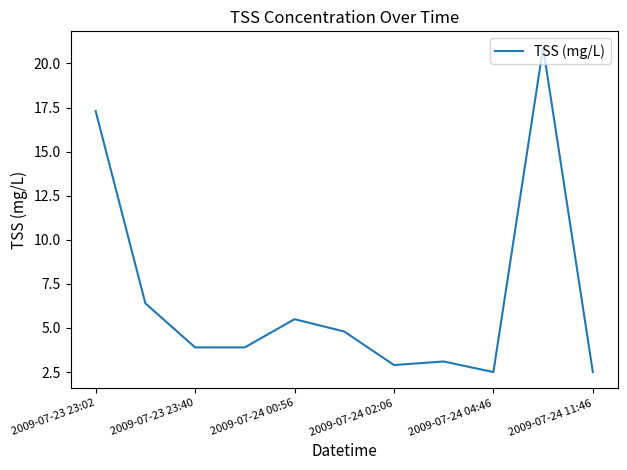

What is the difference between the maximum and minimum values?

18.4